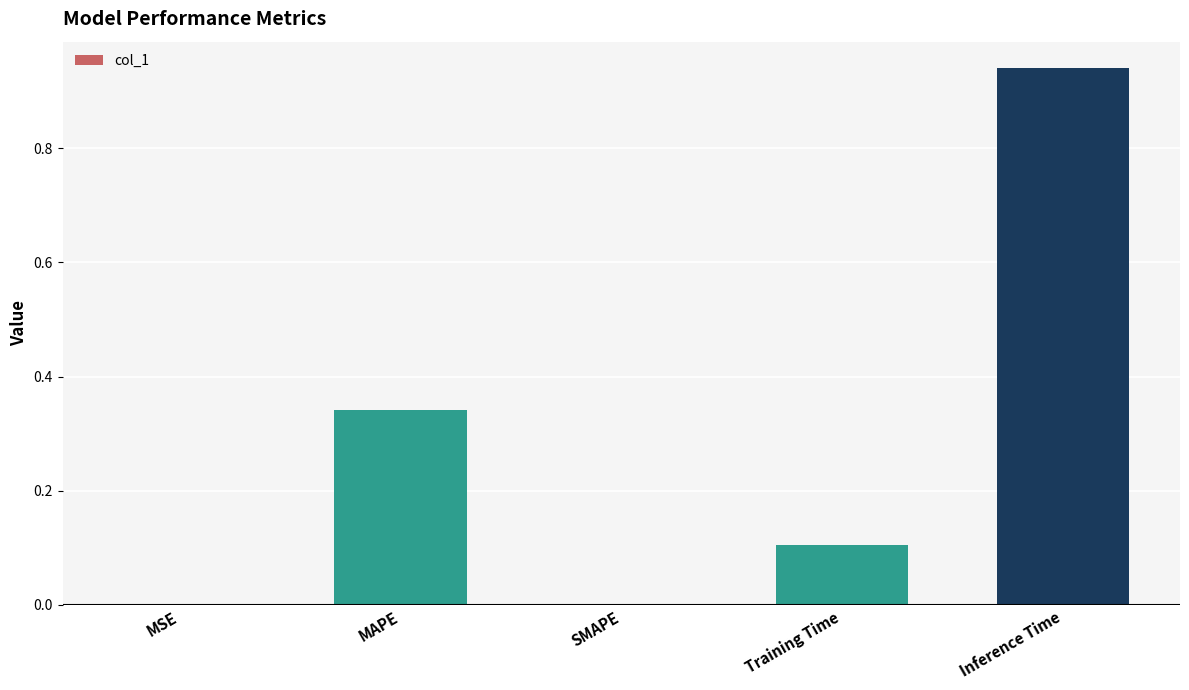

The value at Training Time is 0.0. True or false?

False